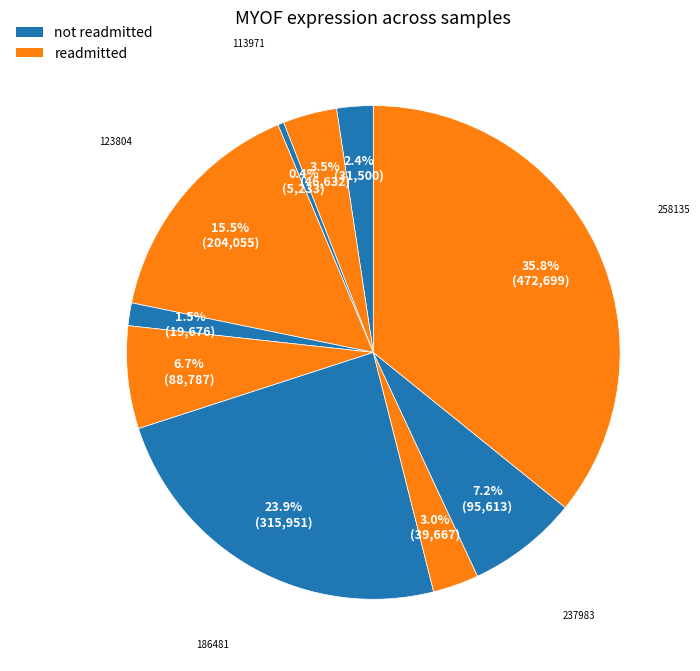

How many segments does this pie chart have?

10